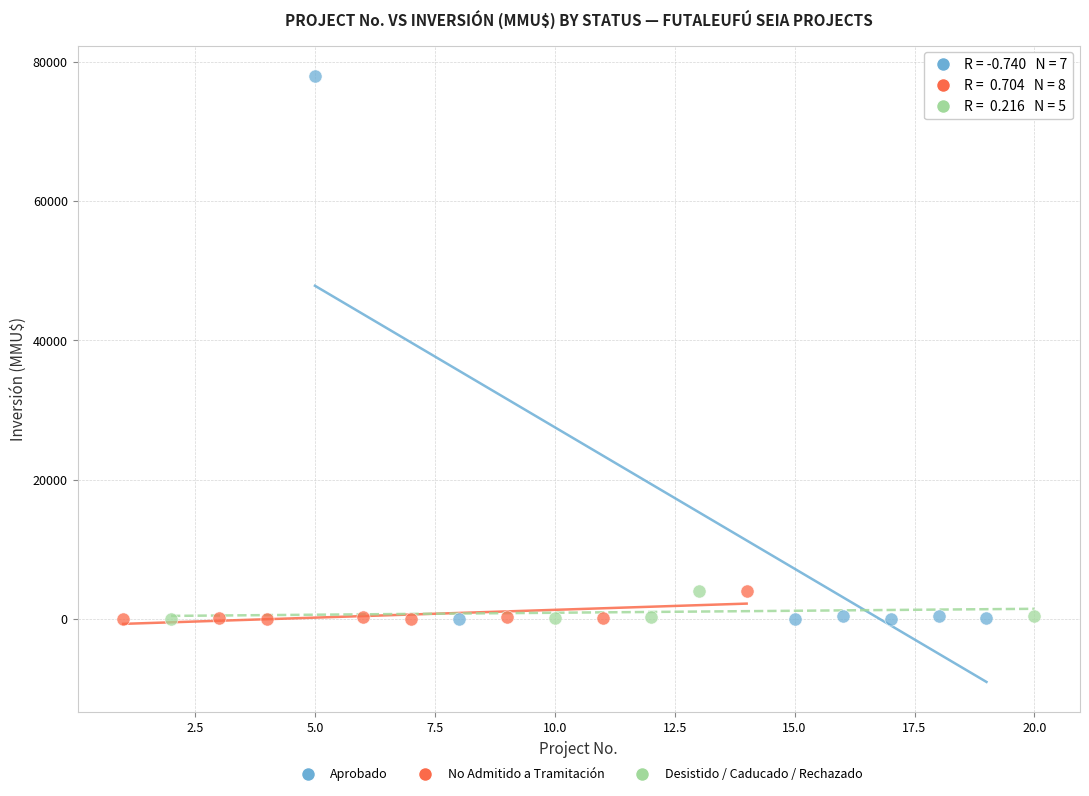

What are all the series names shown in the legend?

Aprobado, No Admitido a Tramitación, Desistido / Caducado / Rechazado